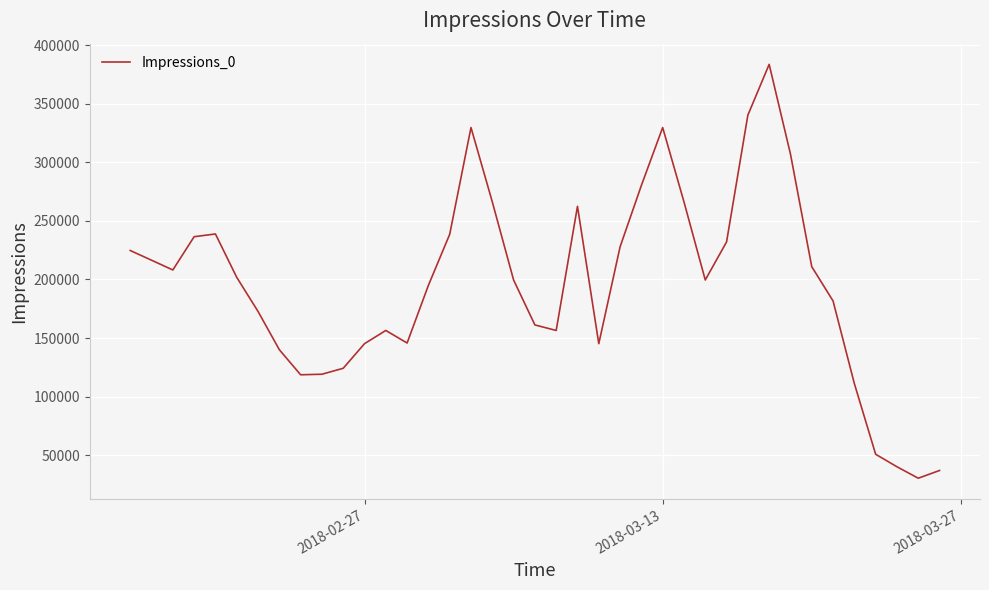

What is the greatest value displayed?

383796